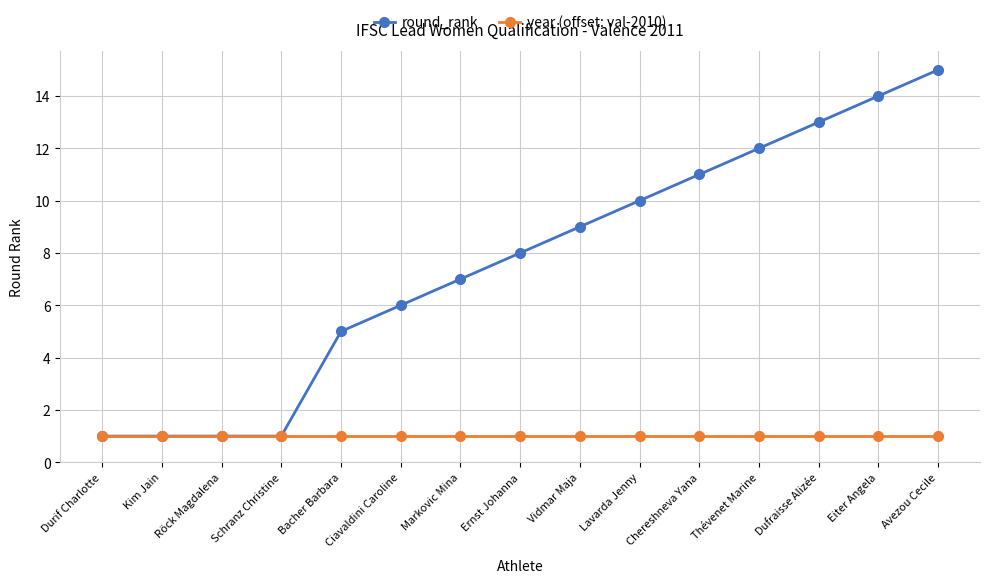

What is the value of the year (offset: val-2010) point at the 2nd from the left?

1